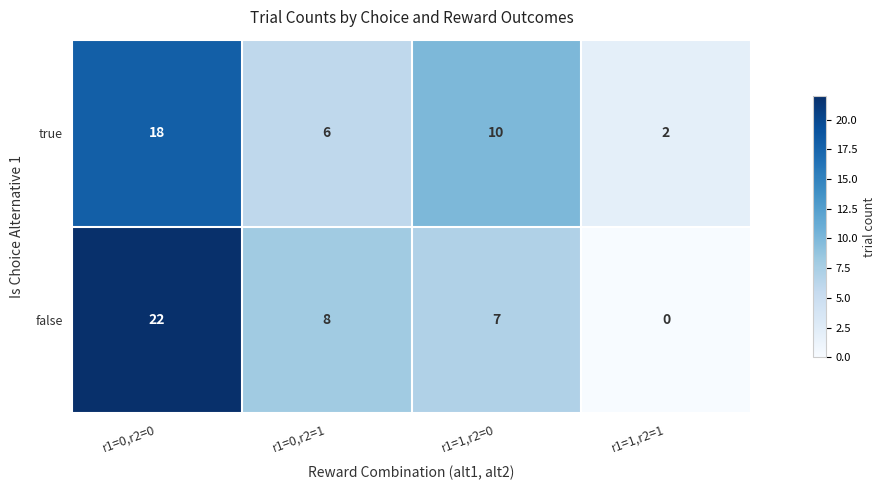

Rank the series at r1=1,r2=0 from highest to lowest value.

true, false